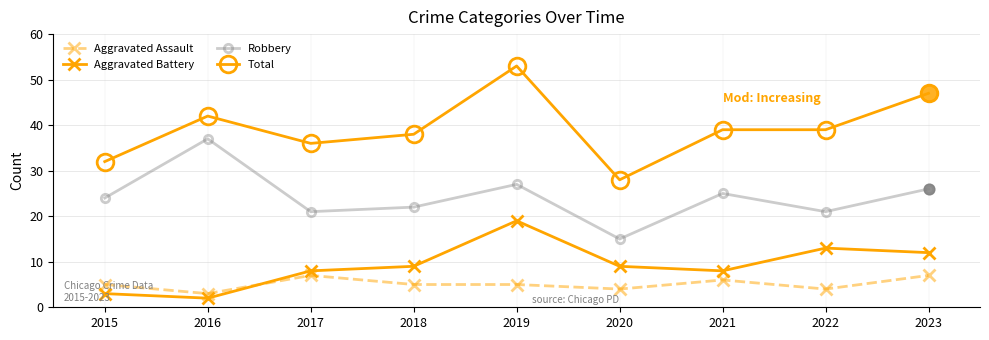

At which category is the sum across all series the highest?

2019